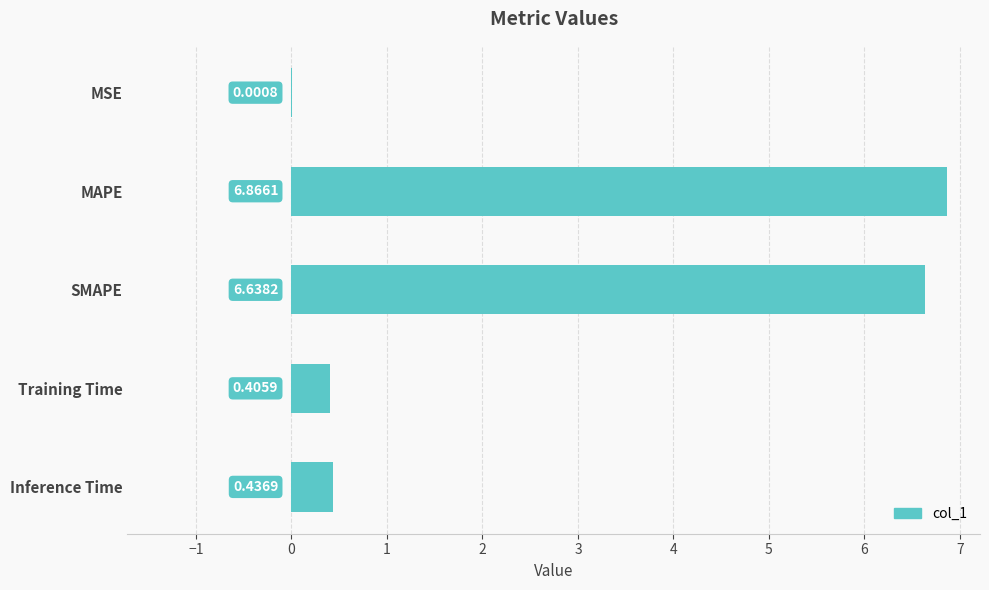

What is the sum of the values at Training Time and MAPE?

7.3